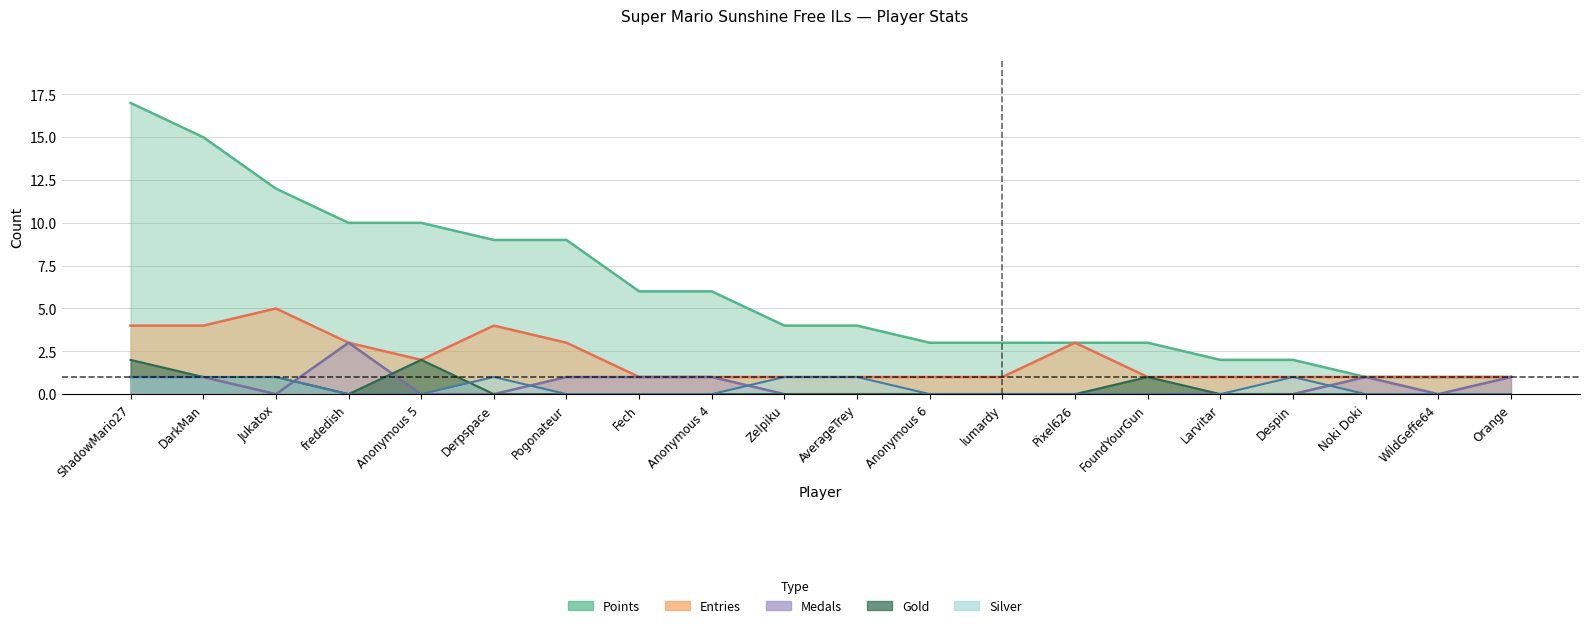

Count the number of categories in the chart.

20